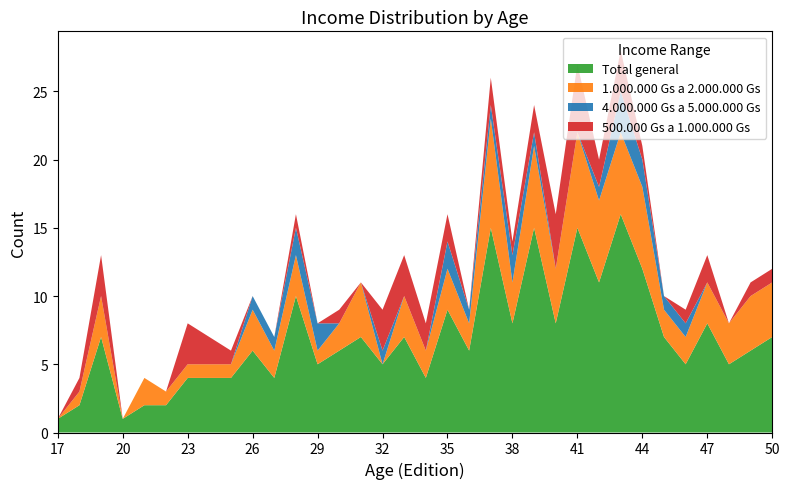

Reading left to right, extract all data points from this chart.

Total general: 17=1	18=2	19=7	20=1	21=2	22=2	23=4	24=4	25=4	26=6	27=4	28=10	29=5	30=6	31=7	32=5	33=7	34=4	35=9	36=6	37=15	38=8	39=15	40=8	41=15	42=11	43=16	44=12	45=7	46=5	47=8	48=5	49=6	50=7
1.000.000 Gs a 2.000.000 Gs: 17=0	18=1	19=3	20=0	21=2	22=1	23=1	24=1	25=1	26=3	27=2	28=3	29=1	30=2	31=4	32=0	33=3	34=2	35=3	36=2	37=8	38=3	39=6	40=4	41=7	42=6	43=6	44=6	45=2	46=2	47=3	48=3	49=4	50=4
4.000.000 Gs a 5.000.000 Gs: 17=0	18=0	19=0	20=0	21=0	22=0	23=0	24=0	25=0	26=1	27=1	28=2	29=2	30=0	31=0	32=1	33=0	34=0	35=2	36=1	37=1	38=2	39=1	40=0	41=0	42=1	43=3	44=2	45=1	46=1	47=0	48=0	49=0	50=0
500.000 Gs a 1.000.000 Gs: 17=0	18=1	19=3	20=0	21=0	22=0	23=3	24=2	25=1	26=0	27=0	28=1	29=0	30=1	31=0	32=3	33=3	34=2	35=2	36=0	37=2	38=1	39=2	40=4	41=5	42=2	43=3	44=1	45=0	46=1	47=2	48=0	49=1	50=1